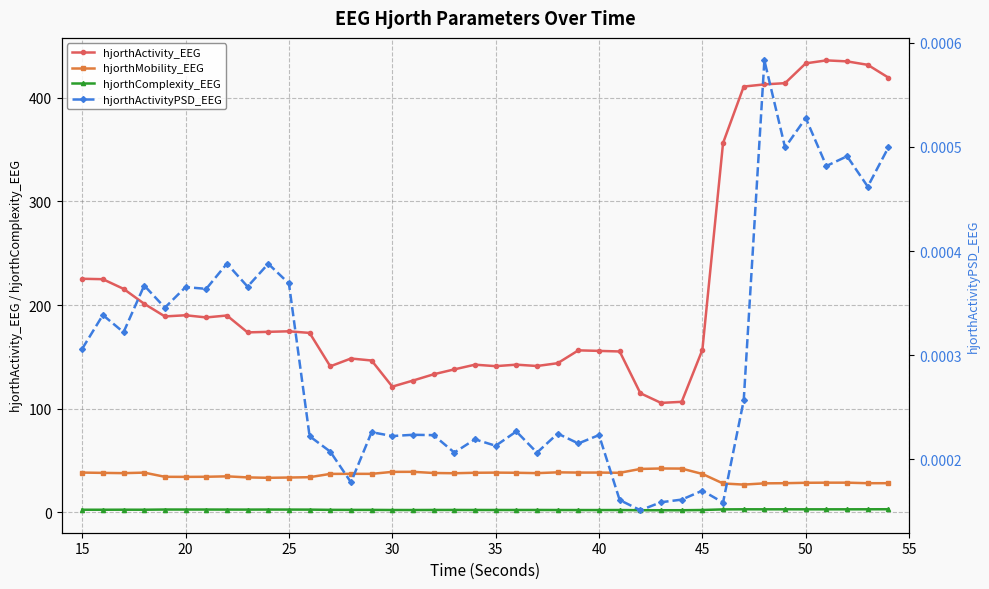

True or false: hjorthActivityPSD_EEG has a value of 0.0 at 39.

False